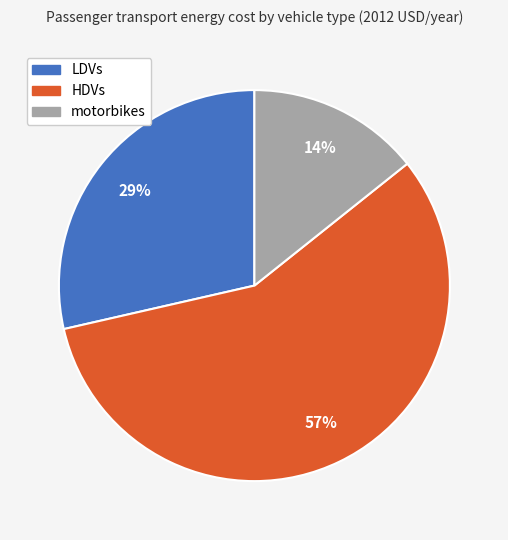

Which slice is the largest?

HDVs